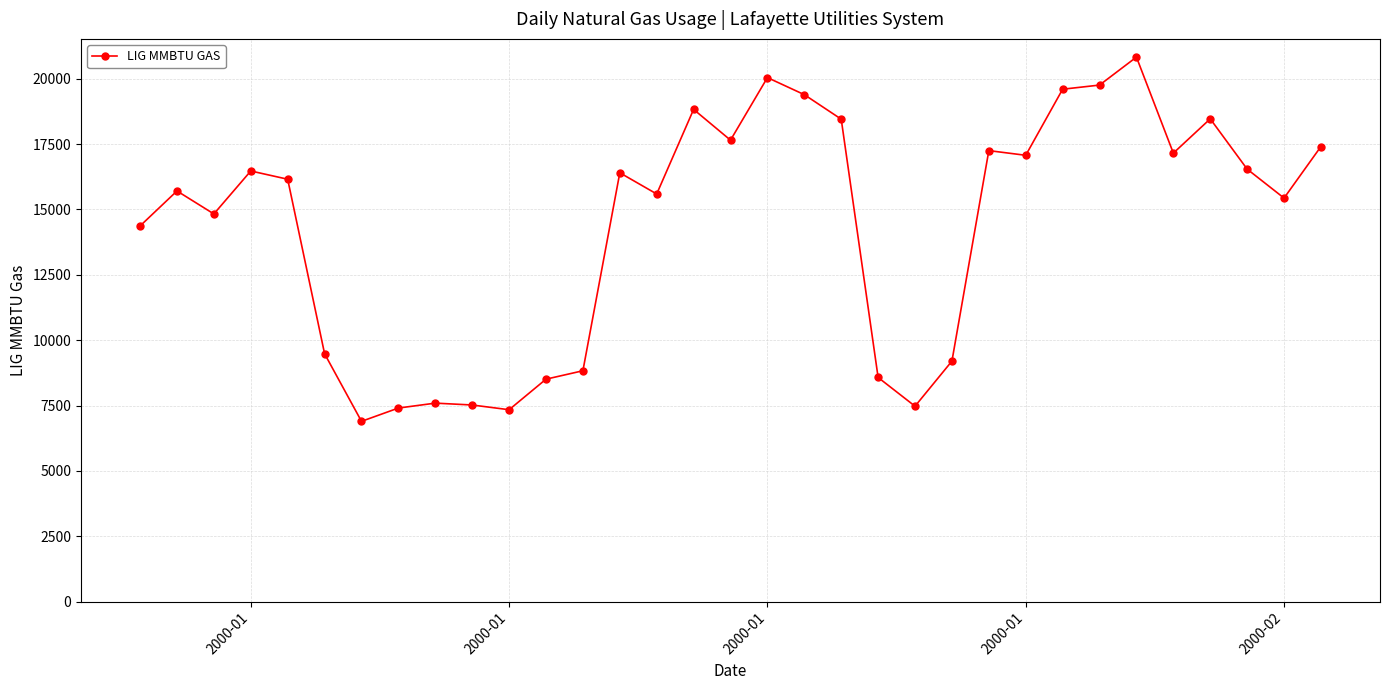

Does the chart have visible grid lines?

Yes